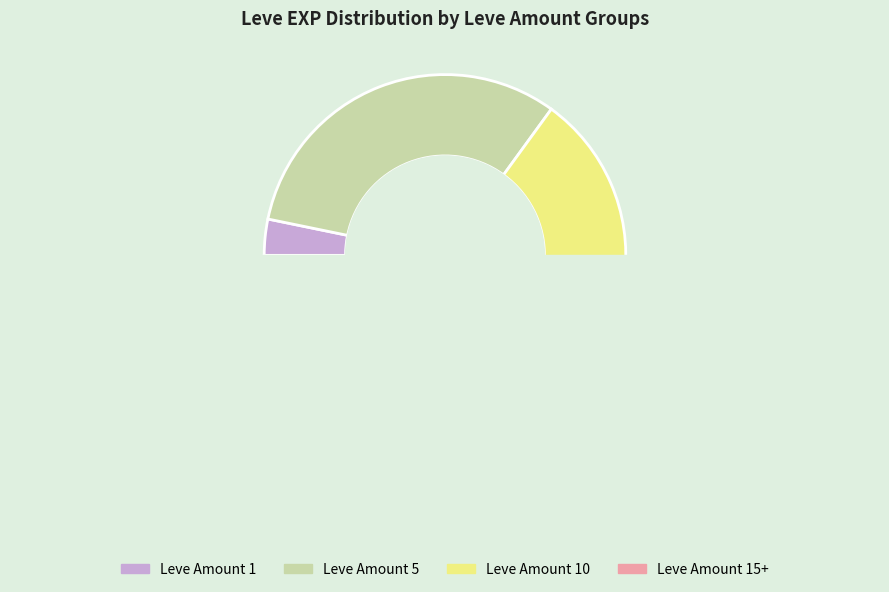

Which slice is the smallest?

1